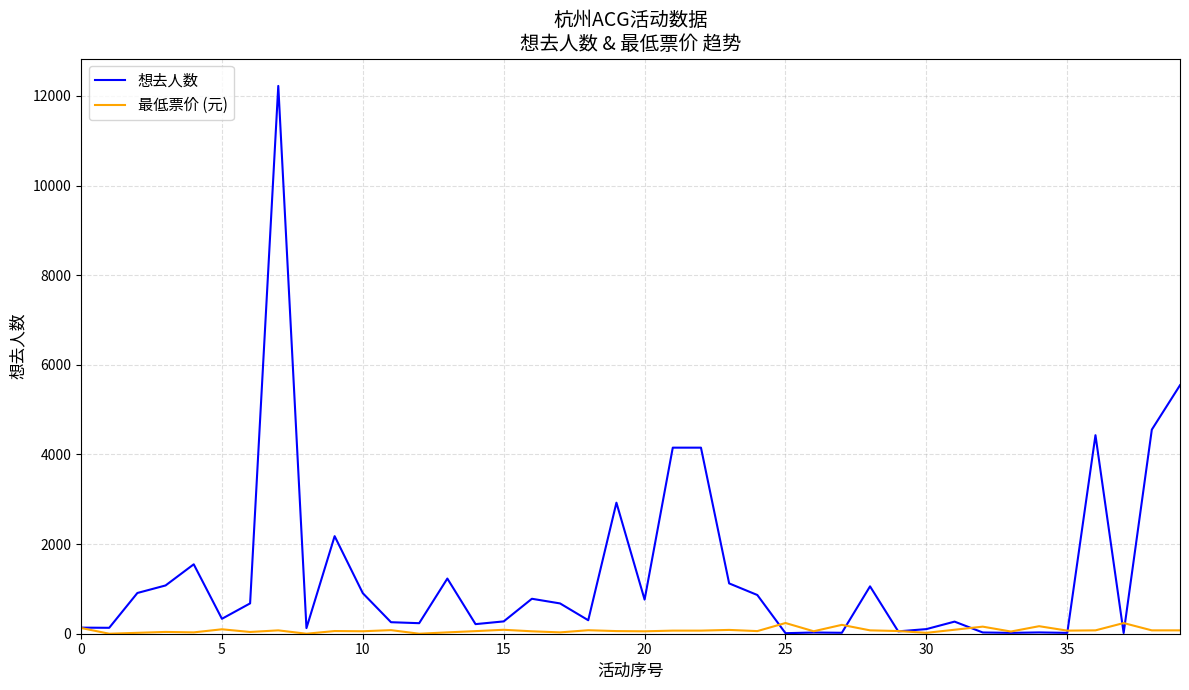

Rank the series by their average value, from lowest to highest.

最低票价 (元), 想去人数